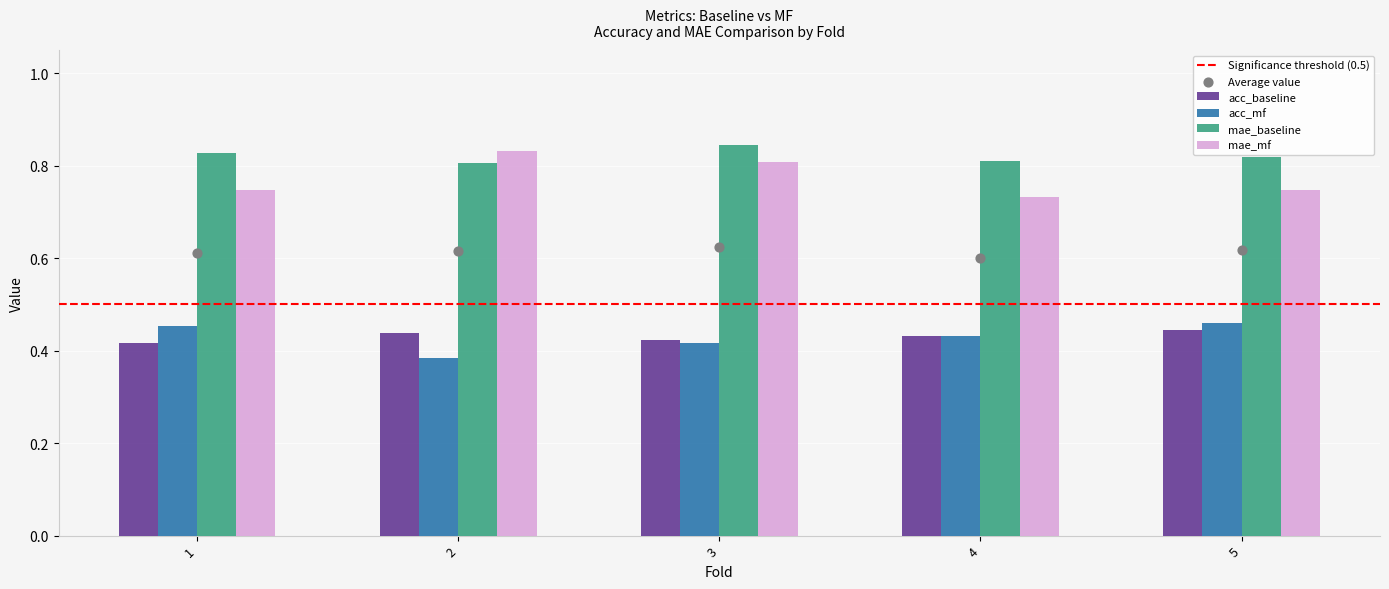

What are all the series names shown in the legend?

acc_baseline, acc_mf, mae_baseline, mae_mf